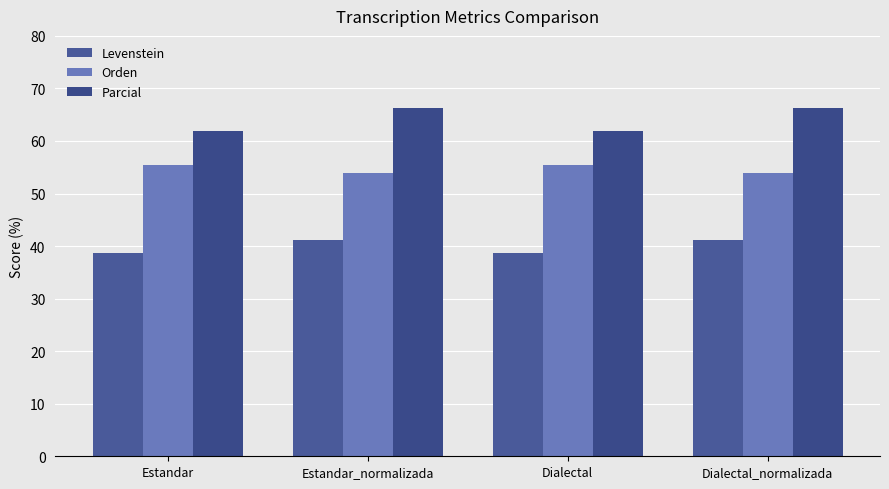

Which series has the largest range (max minus min)?

Parcial